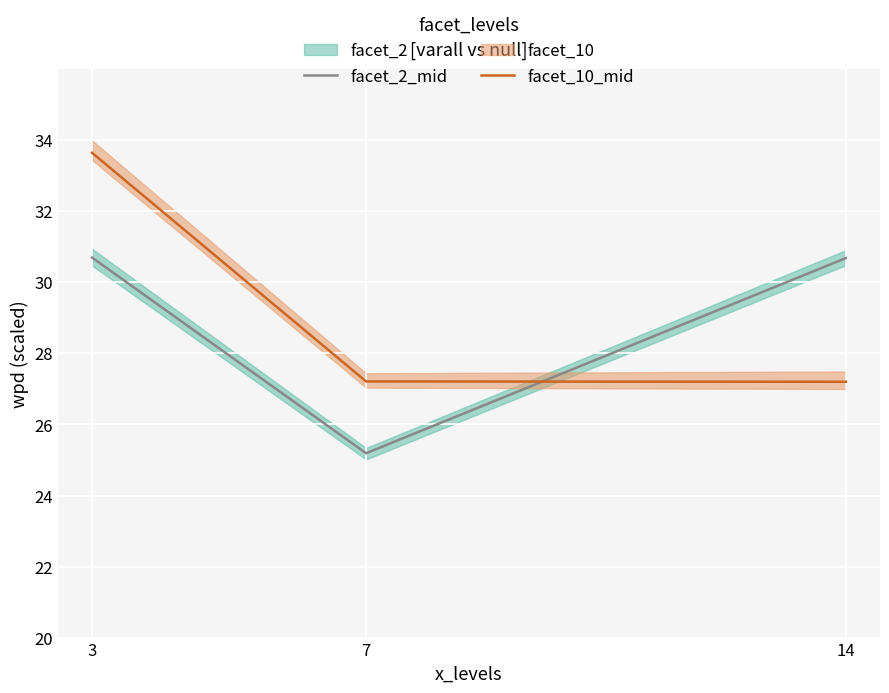

Does the chart display data point markers on the line(s)?

No